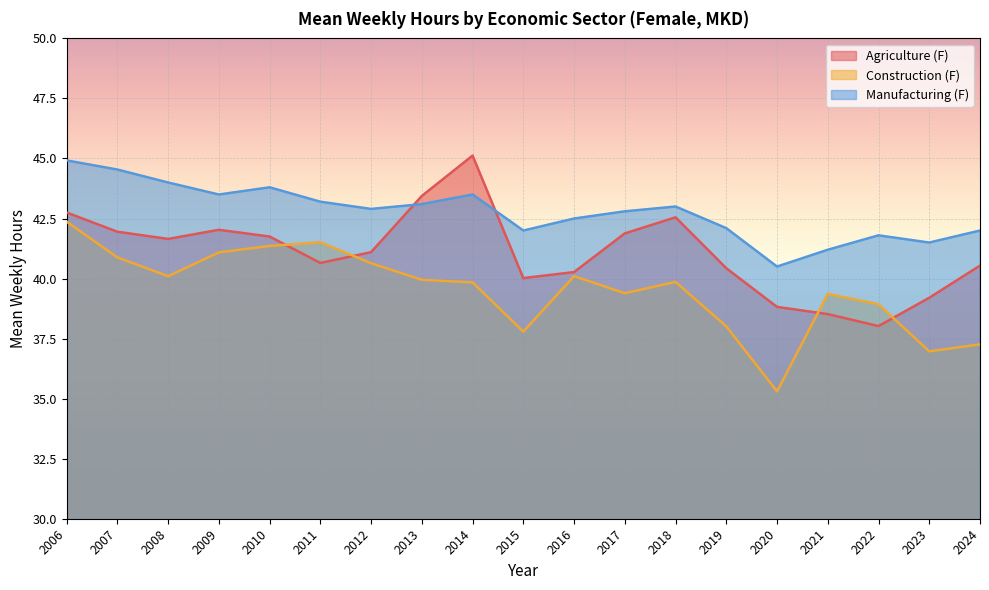

Which series has the largest total across all categories?

Manufacturing (F)